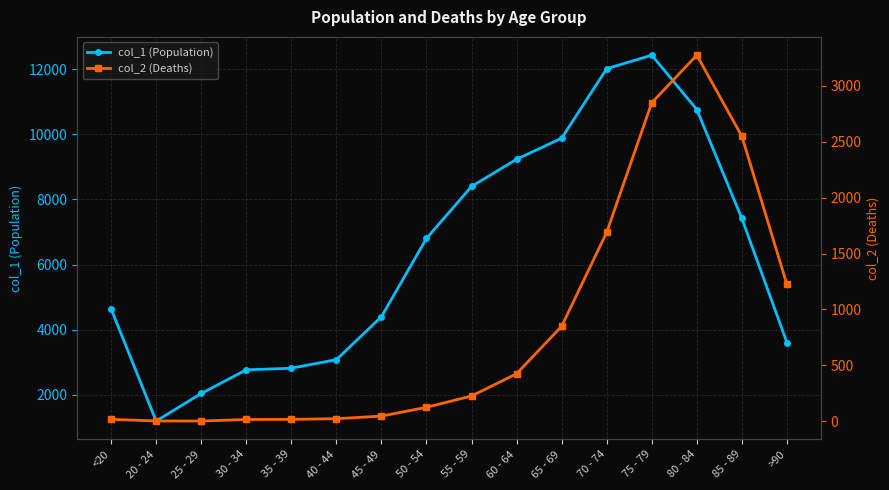

What is the total value across all series at >90?

4828